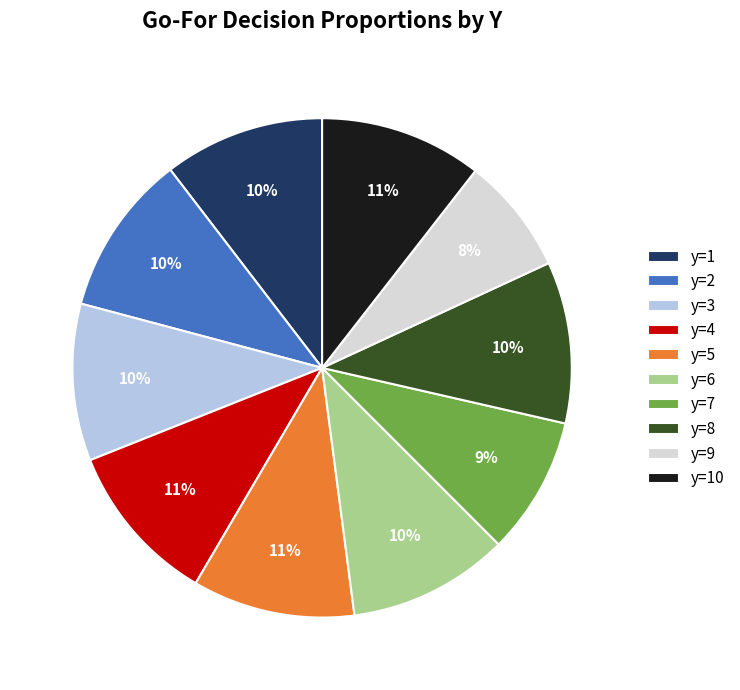

Which slice is the smallest?

y=9